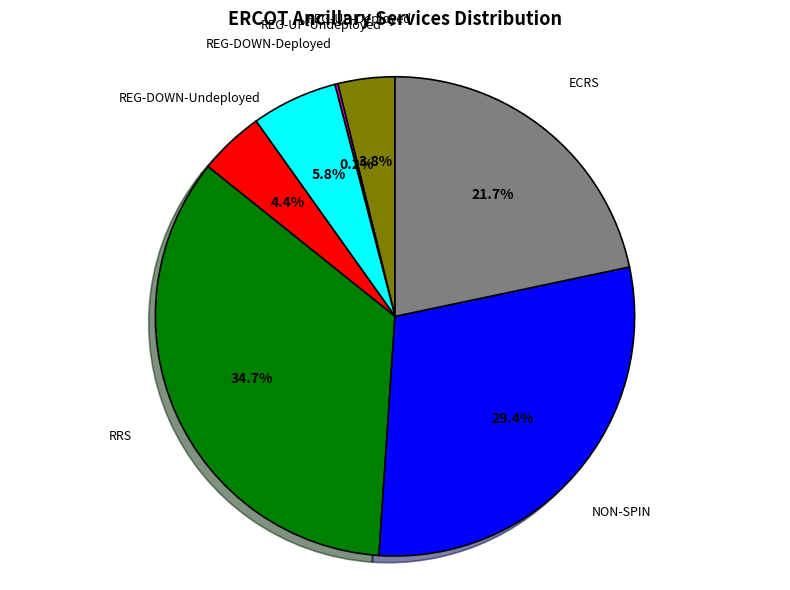

Is it true that NON-SPIN is 29% of the pie?

True